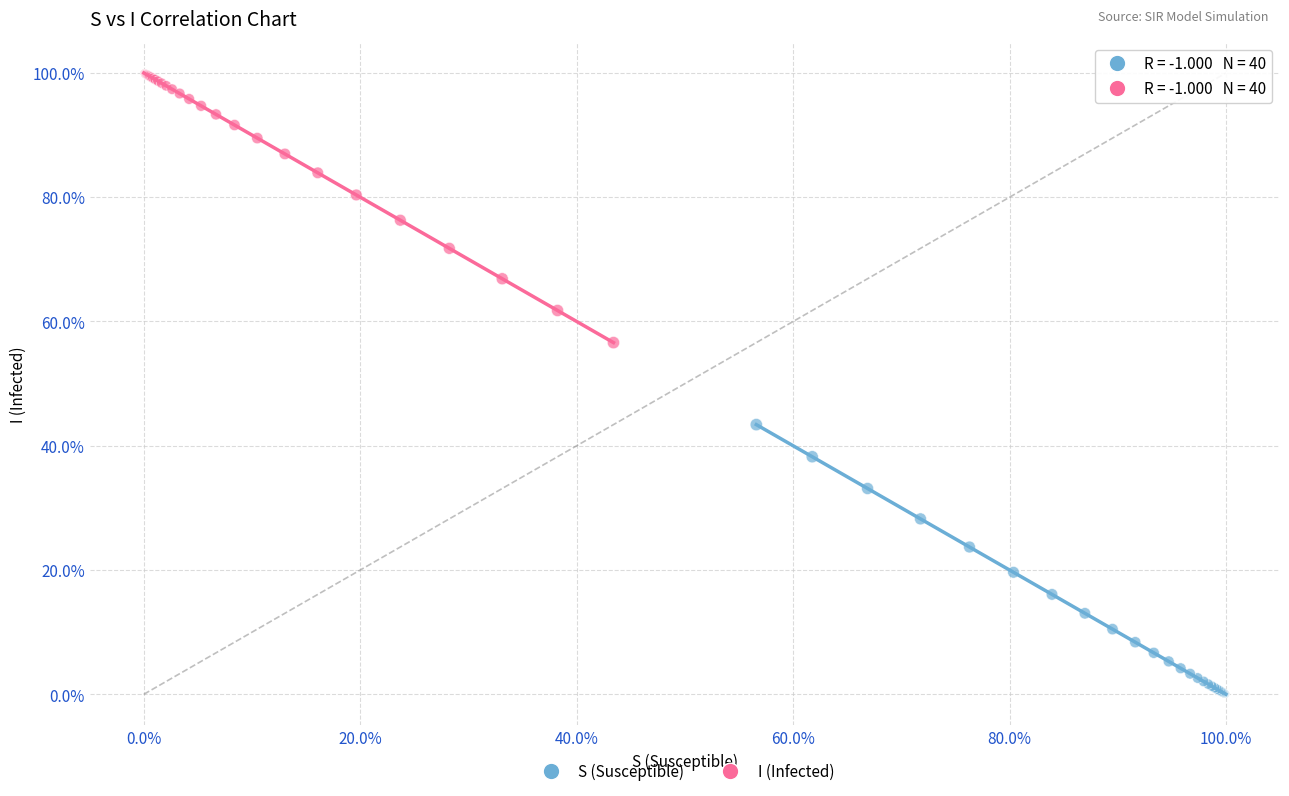

What are all the series names shown in the legend?

S (Susceptible), I (Infected)